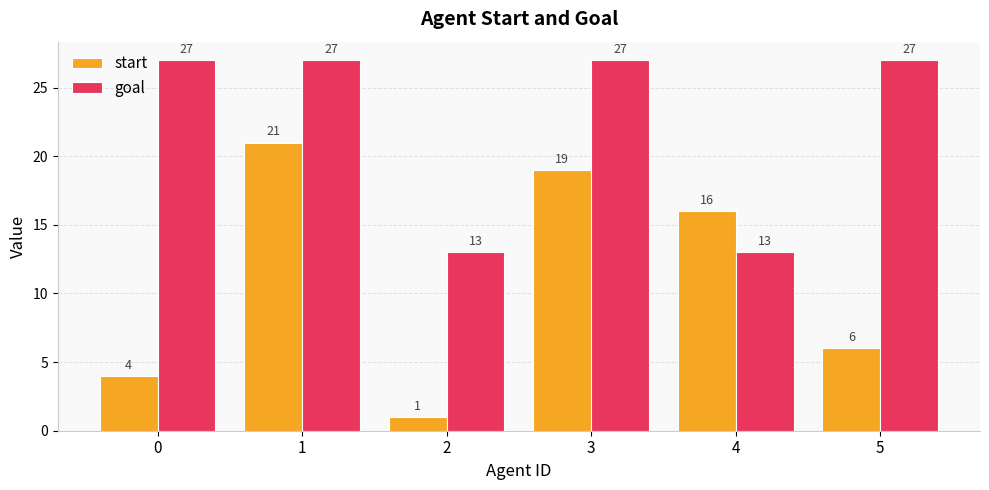

Which series changed the most between 2 and 4?

start